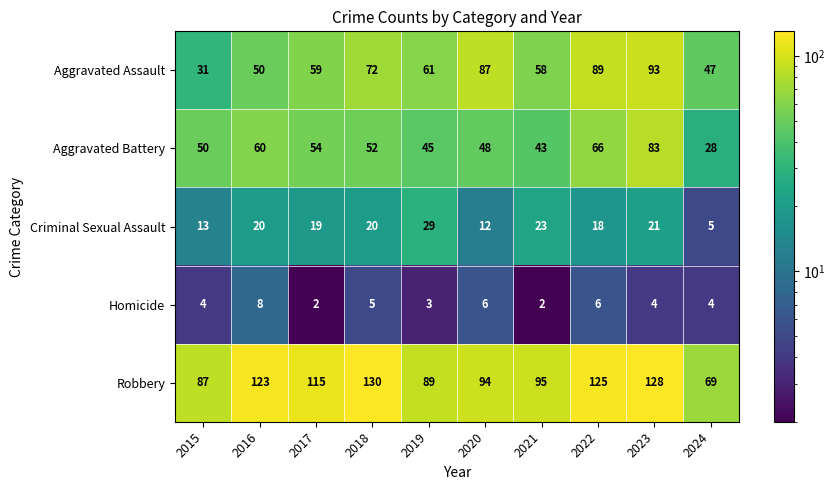

Where is Homicide nearest to the value 5?

2018